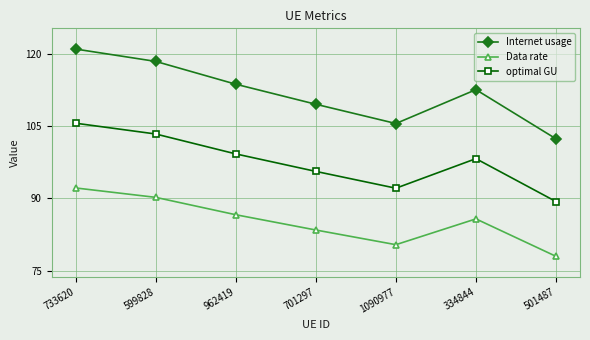

Reading right to left, list all the values displayed in this chart.

Internet usage: 102.3	112.5	105.5	109.5	113.7	118.4	120.9
Data rate: 78.0	85.7	80.4	83.4	86.6	90.2	92.2
optimal GU: 89.3	98.2	92.1	95.6	99.2	103.3	105.6